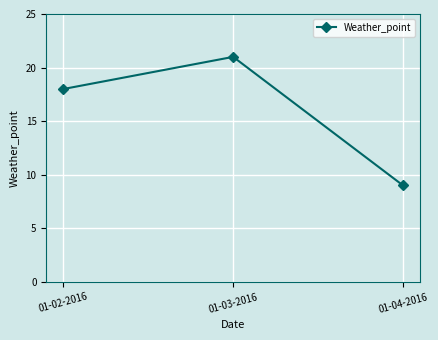

What is the value of the 3rd point from the left?

9